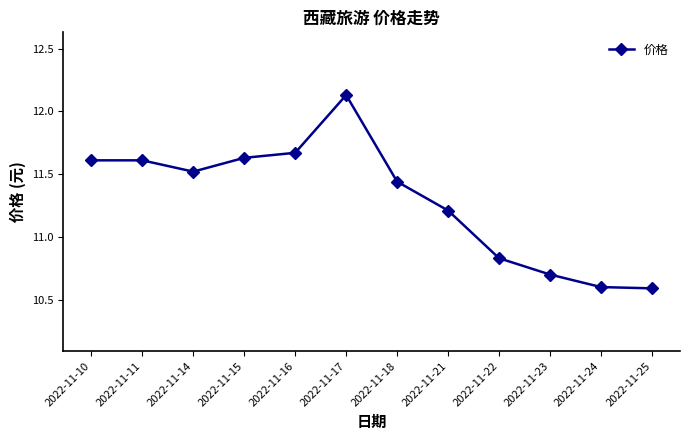

At which label does the data first exceed 11?

2022-11-10